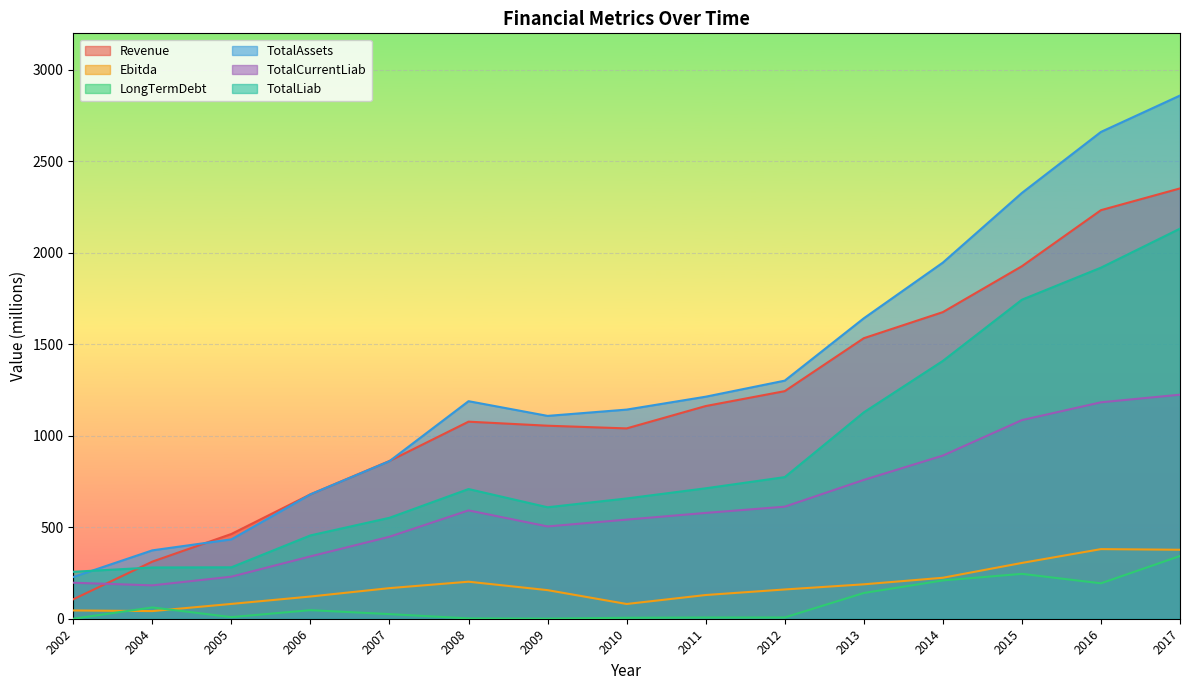

List the labels in order of Revenue value, smallest first.

2002, 2004, 2005, 2006, 2007, 2010, 2009, 2008, 2011, 2012, 2013, 2014, 2015, 2016, 2017